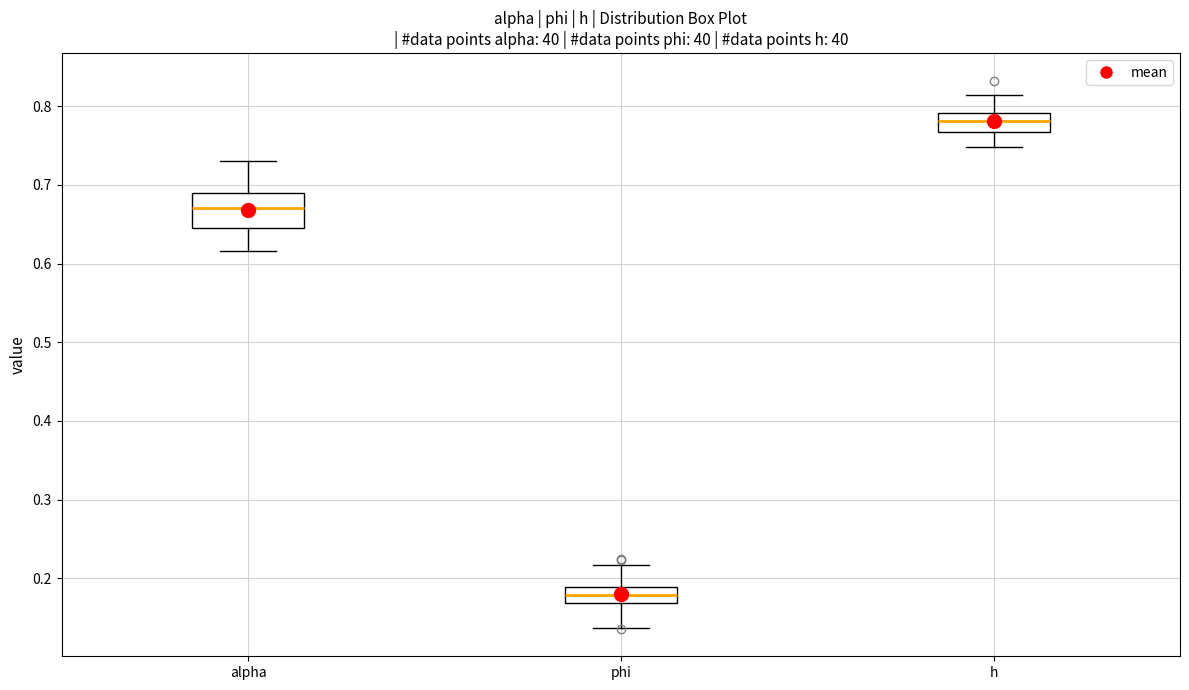

Where does the median line of the box for alpha sit on the y-axis? The values are not printed on the chart, so give them approximately, as read against the axis.

0.67